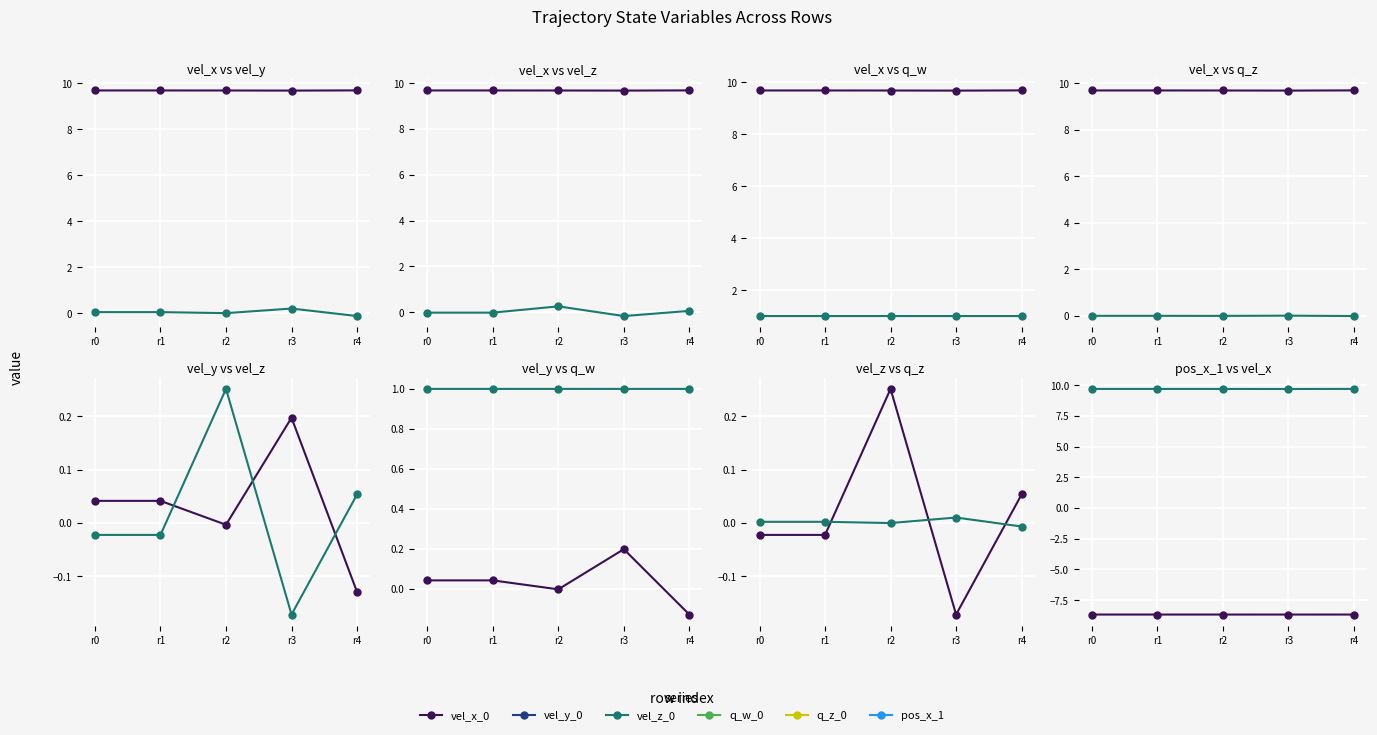

Between which two adjacent categories do vel_y_0 and q_z_0 first intersect?

r1 and r2